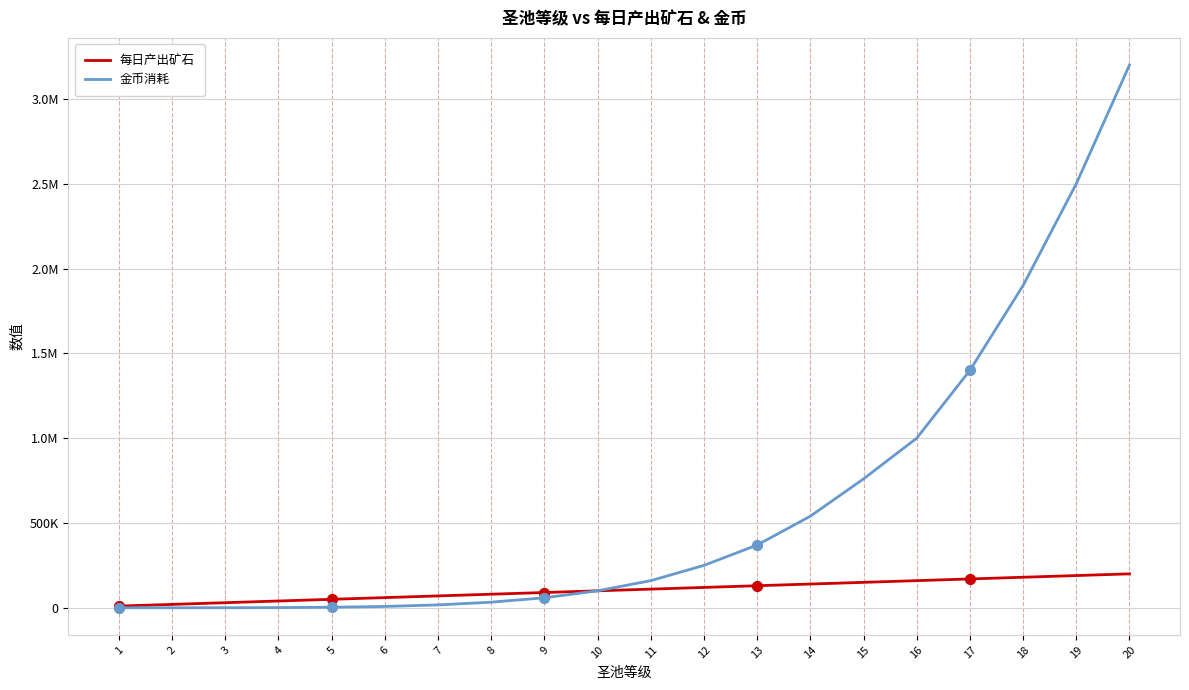

What is the total value across all series at 8?

113000